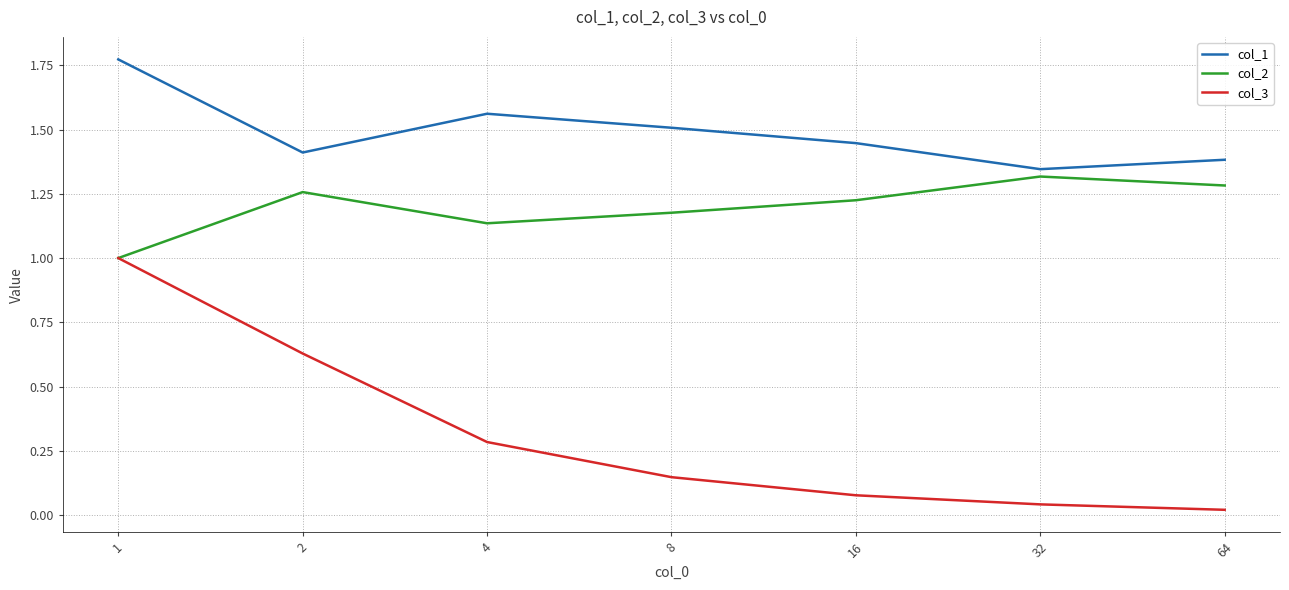

Rank the series by their average value, from lowest to highest.

col_3, col_2, col_1